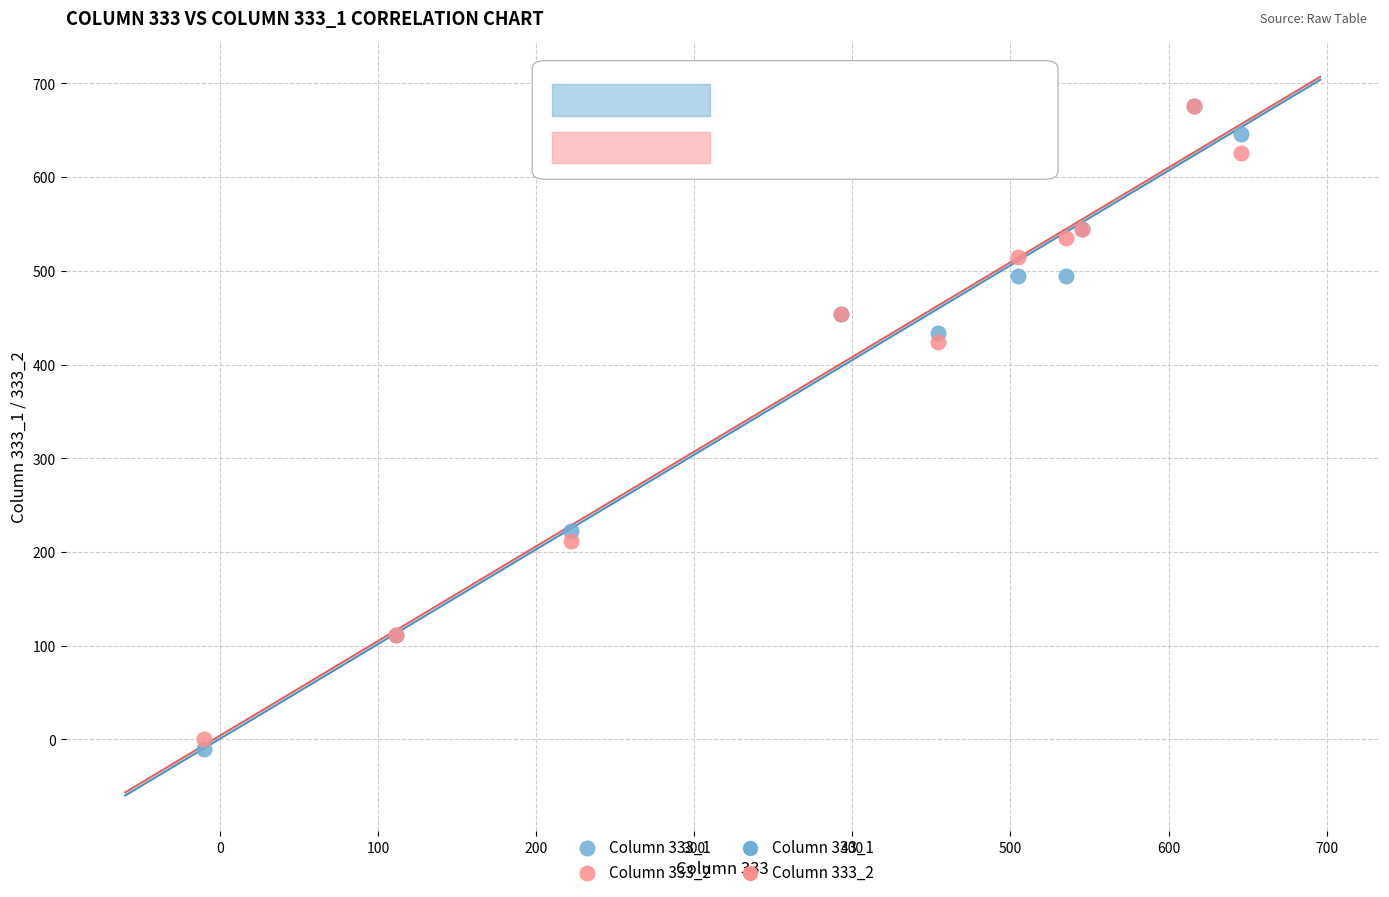

Across all series, what Y value is closest to 333?

424